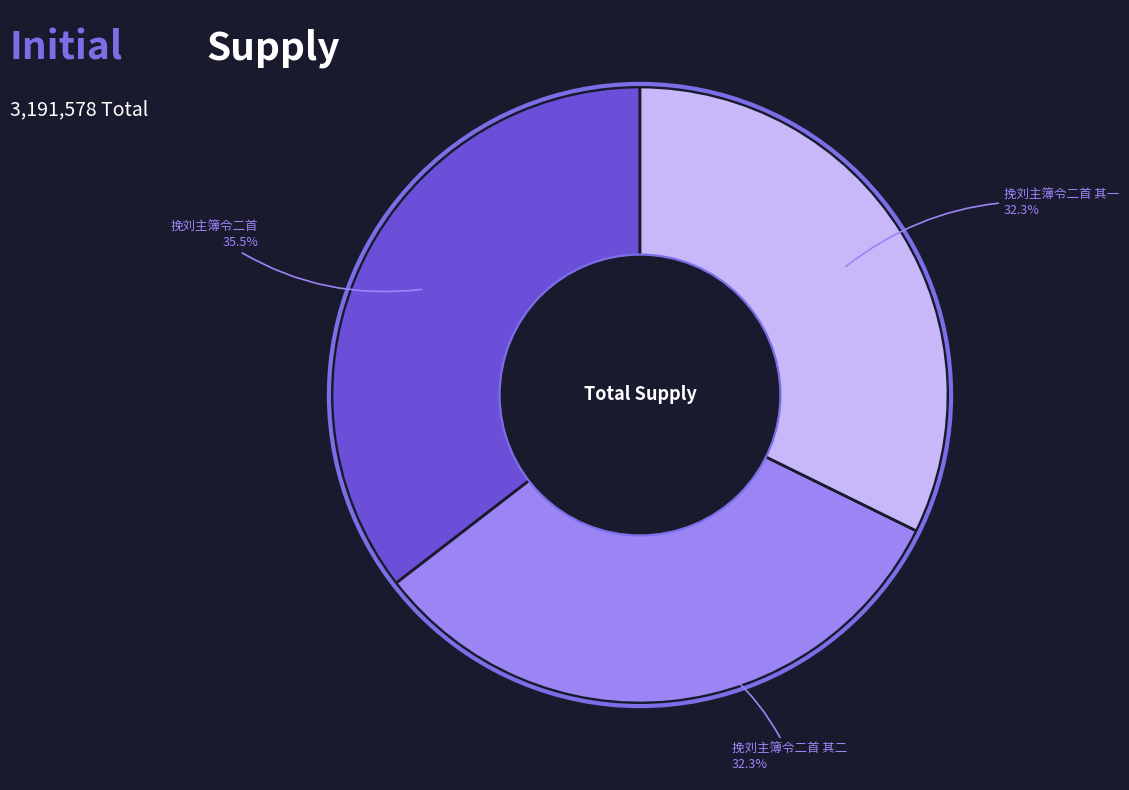

What percentage is the 挽刘主簿令二首 其一 slice, to the nearest percent?

32%